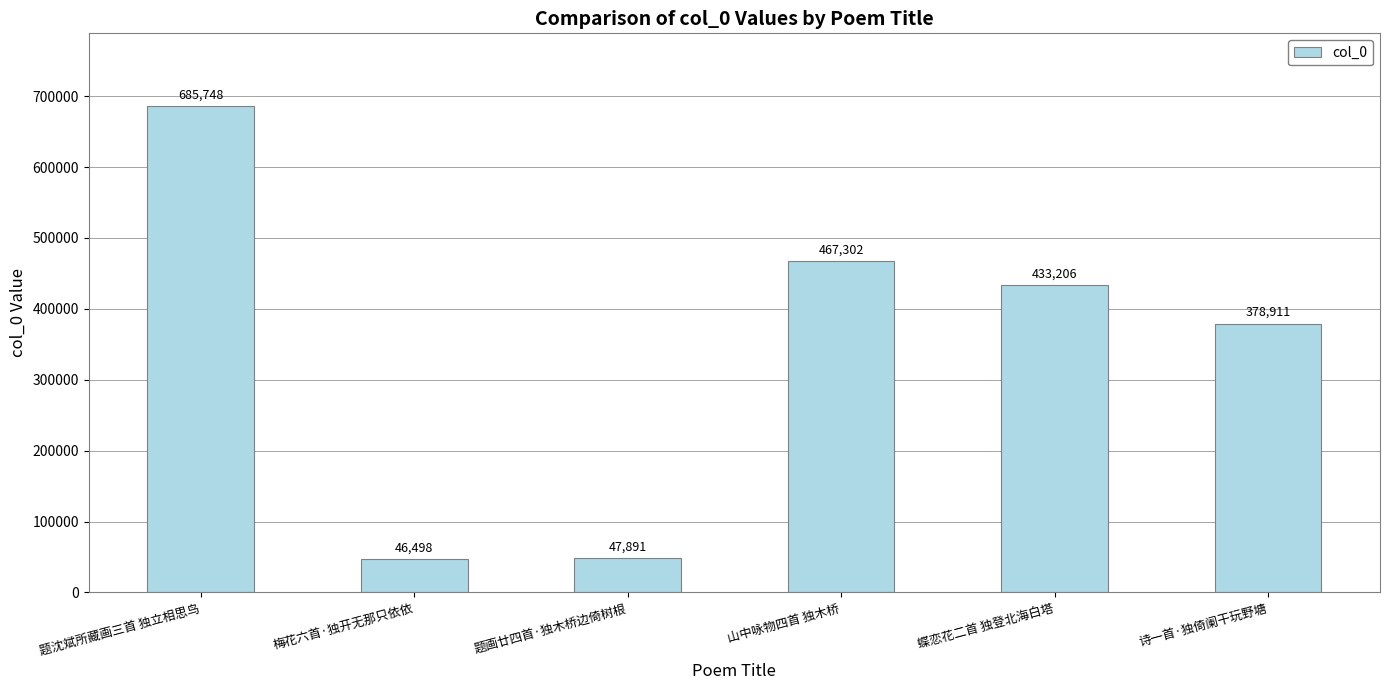

List the labels in order of value, smallest first.

梅花六首·独开无那只依依, 题画廿四首·独木桥边倚树根, 诗一首·独倚阑干玩野塘, 蝶恋花二首 独登北海白塔, 山中咏物四首 独木桥, 题沈斌所藏画三首 独立相思鸟